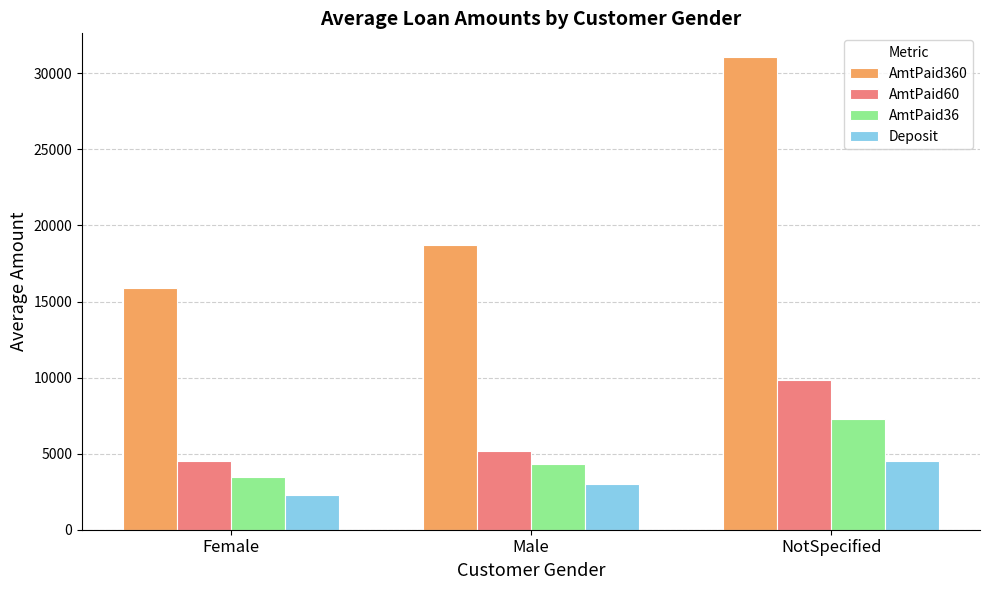

How many bars are there in each group?

4